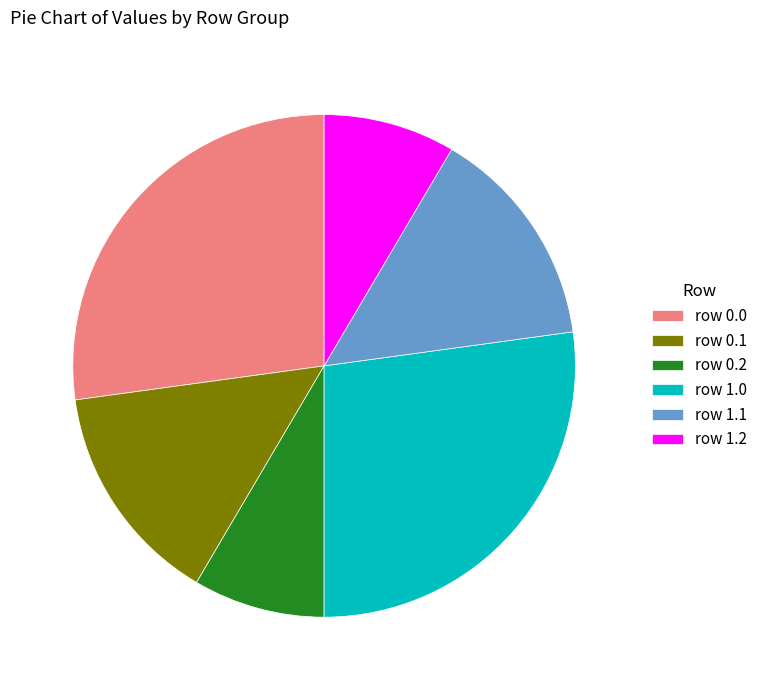

Is it true that row 1.0 is 27% of the pie?

True